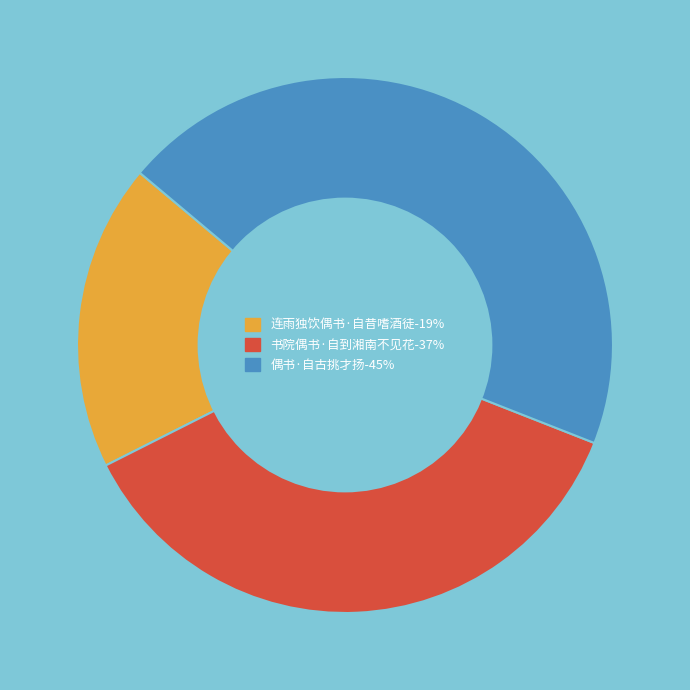

Do 偶书·自古挑才扬 and 连雨独饮偶书·自昔嗜酒徒 together represent more than half of the pie?

Yes